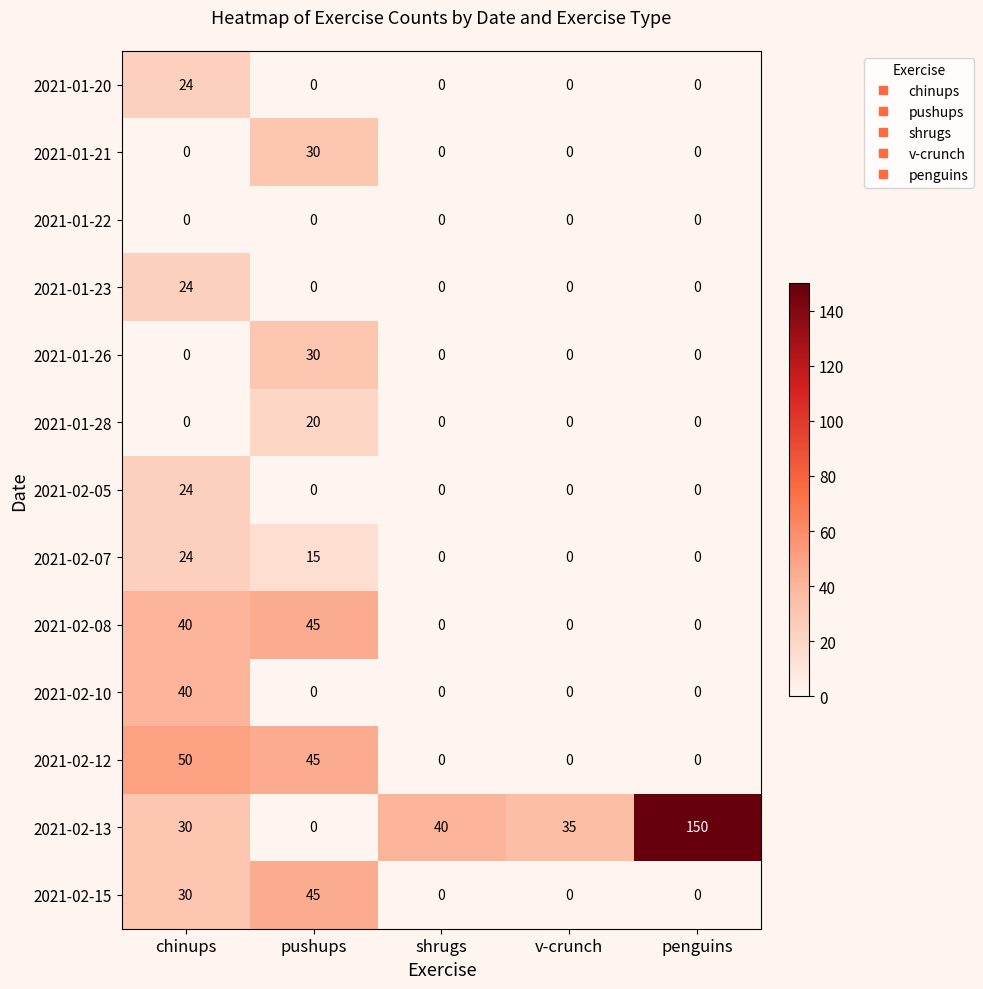

True or false: 2021-02-08 has a value of 0 at v-crunch.

True